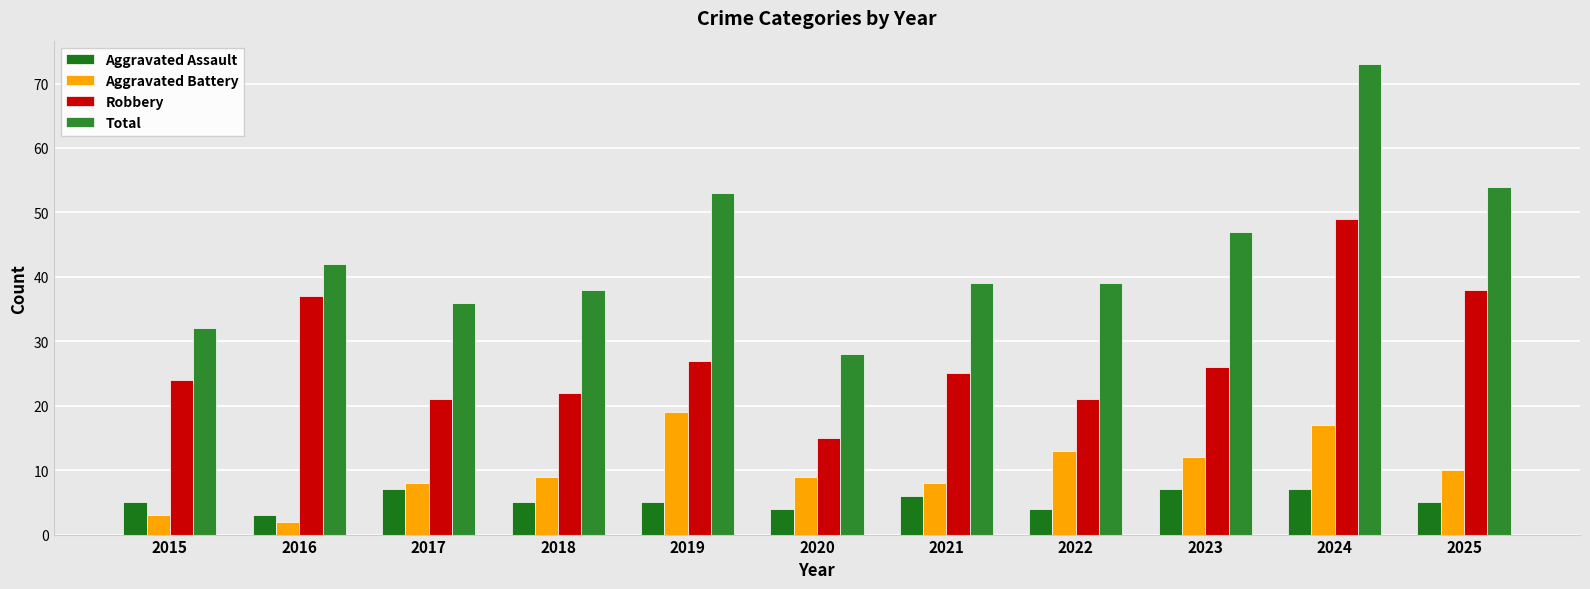

What is the smallest value displayed?

2